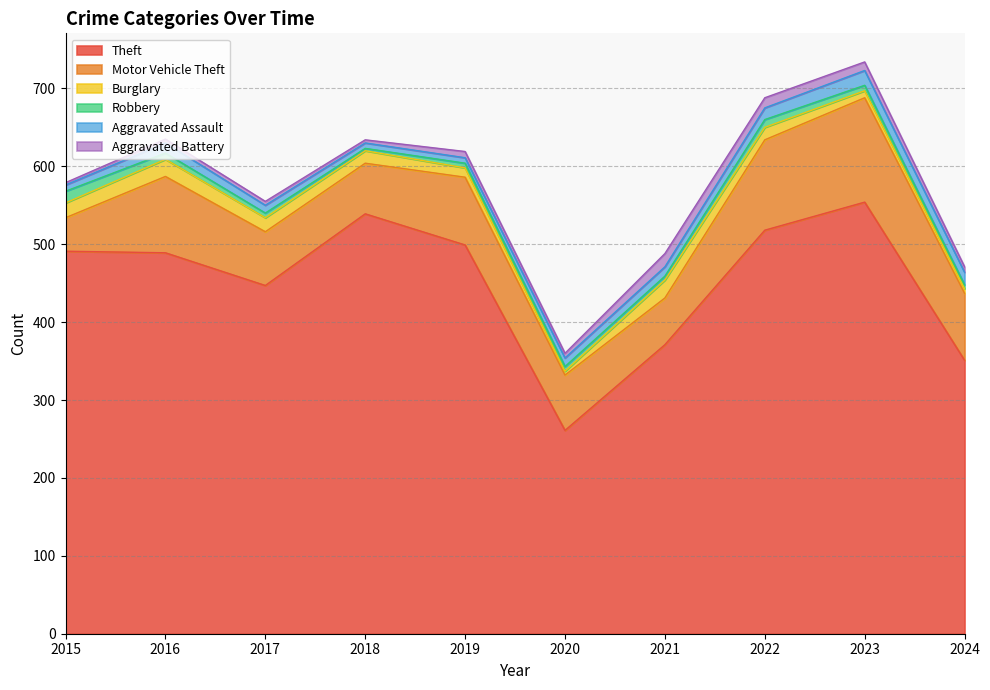

What is the lowest value of the Theft series?

261